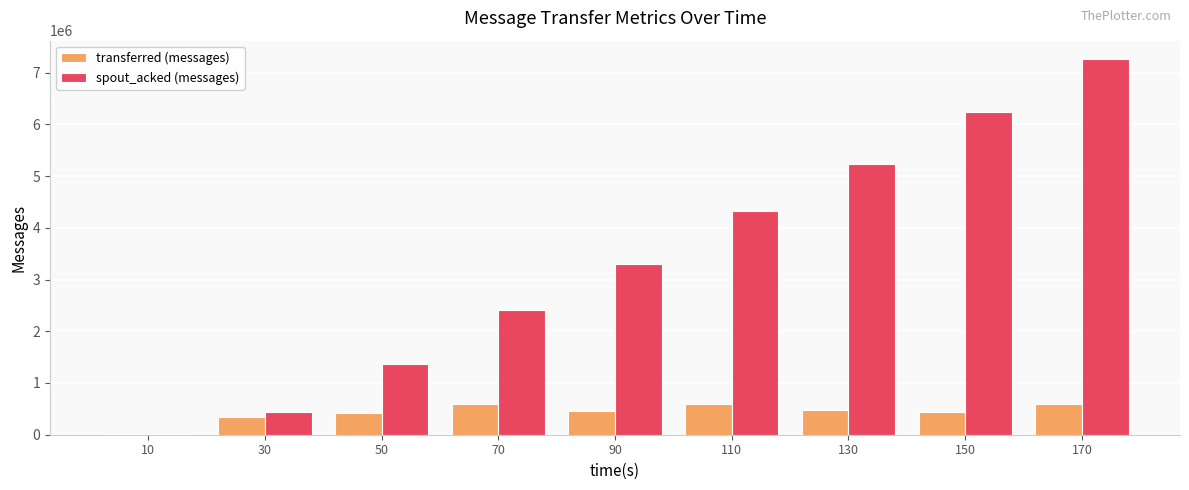

Read the transferred (messages) value at 10, to the nearest 100.

8500